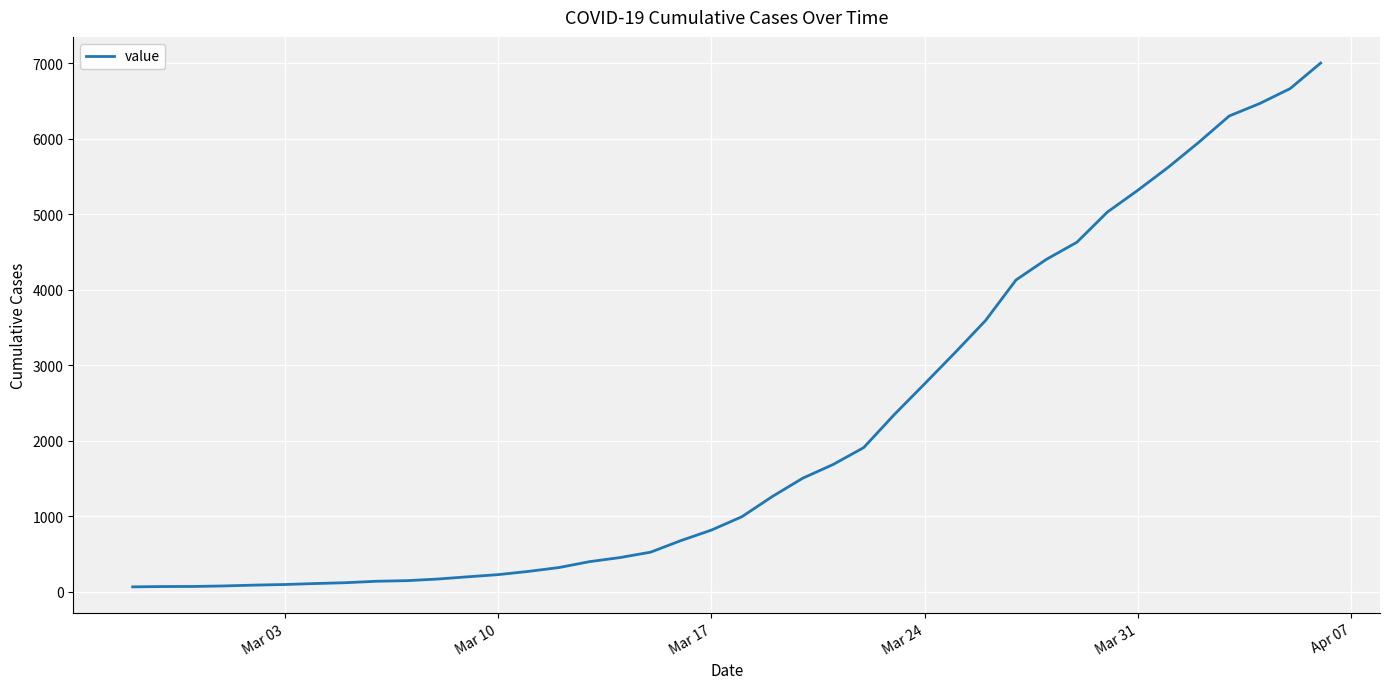

What is the maximum value shown in the chart?

7004